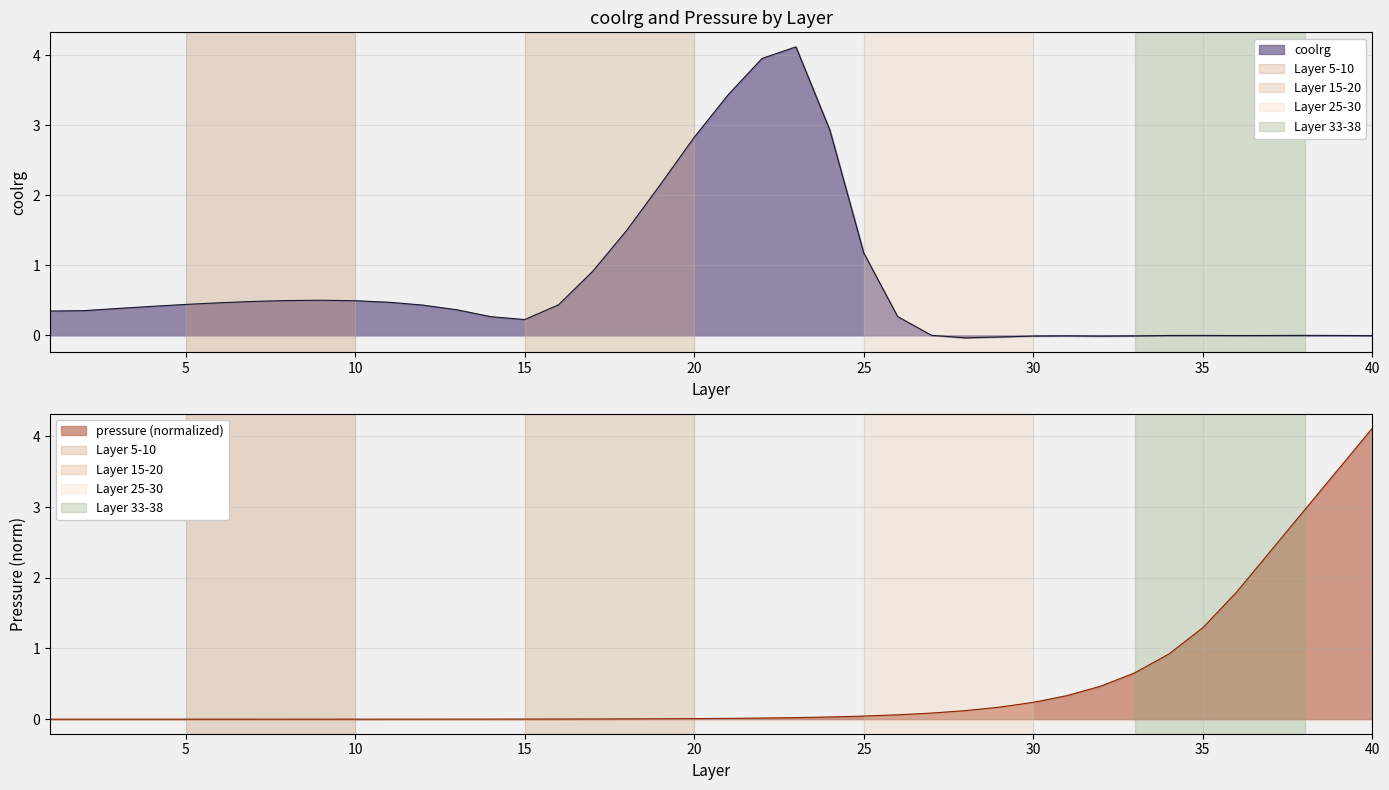

What is the greatest value displayed?

4.1